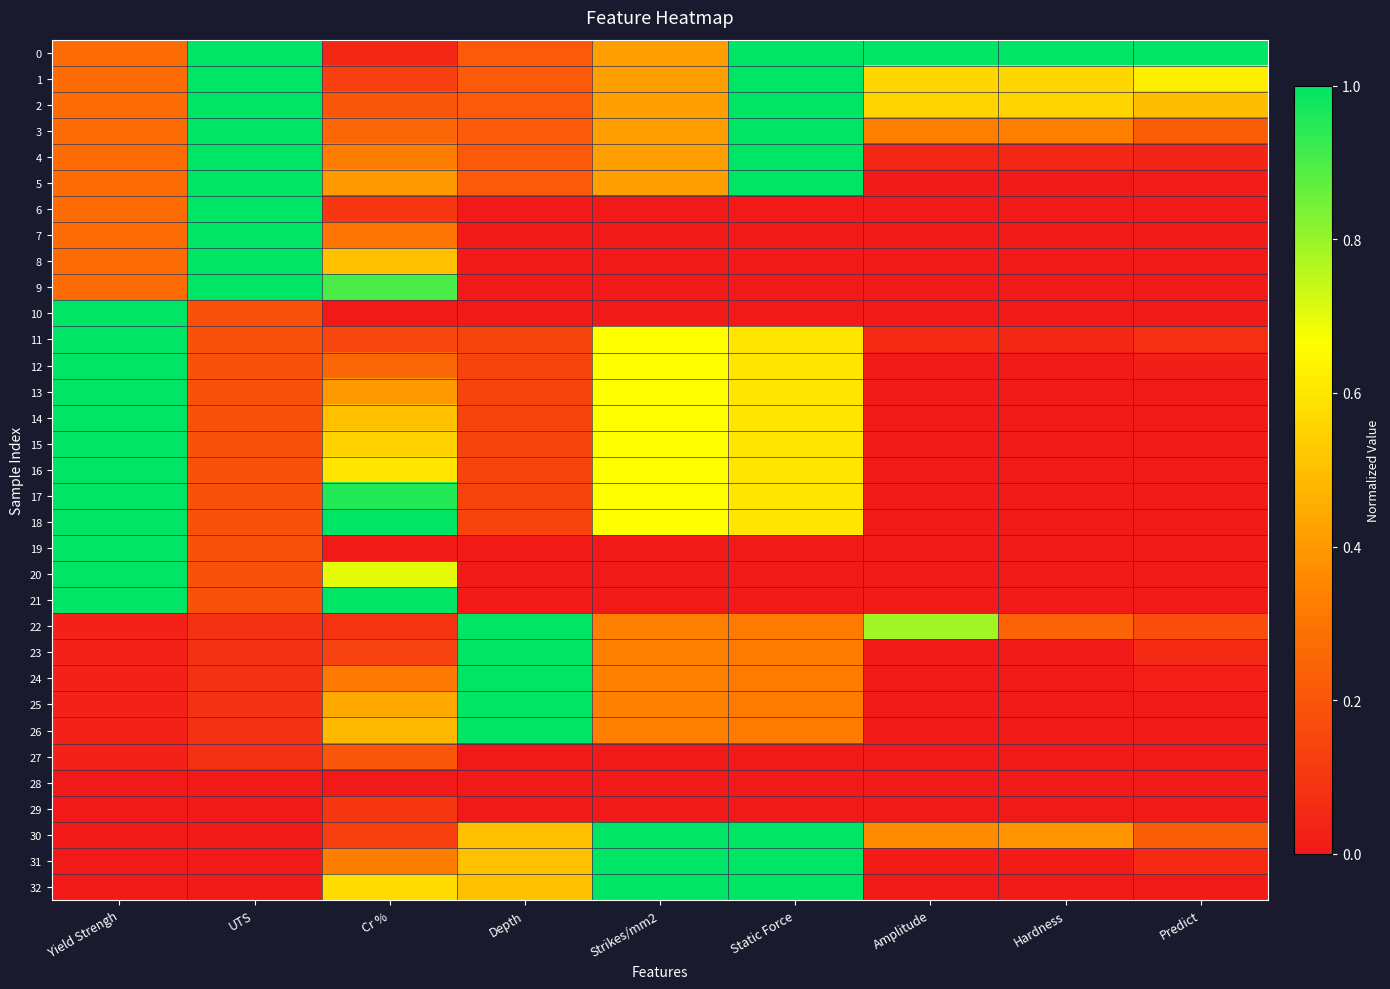

Between UTS and Static Force, which series saw the biggest shift?

6